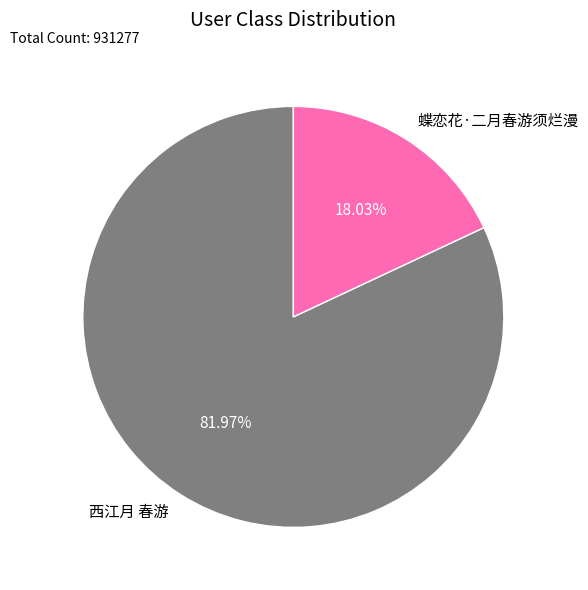

To the nearest percent, what portion does 蝶恋花·二月春游须烂漫 represent?

18%